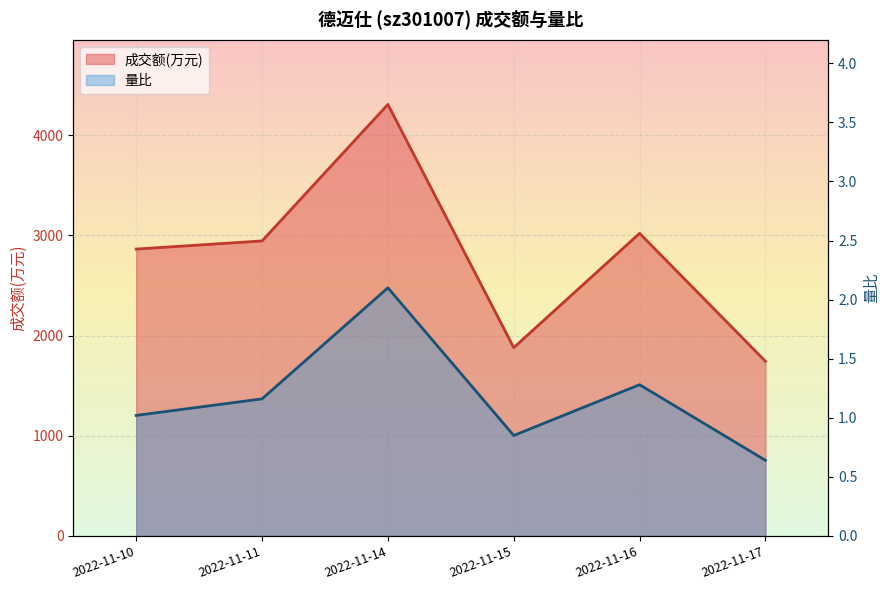

List the series in order of their peak value, highest first.

成交额(万元), 量比